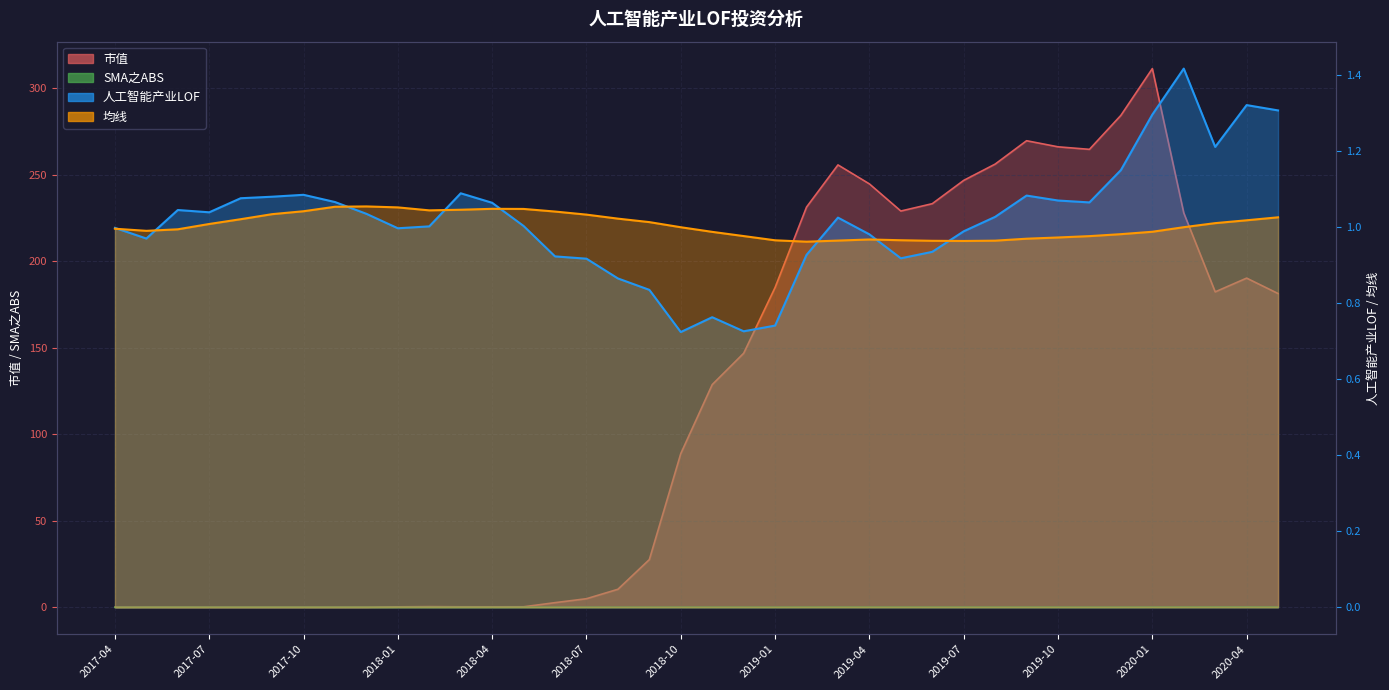

The SMA之ABS series shows 0.0 at 2019-11. True or false?

True